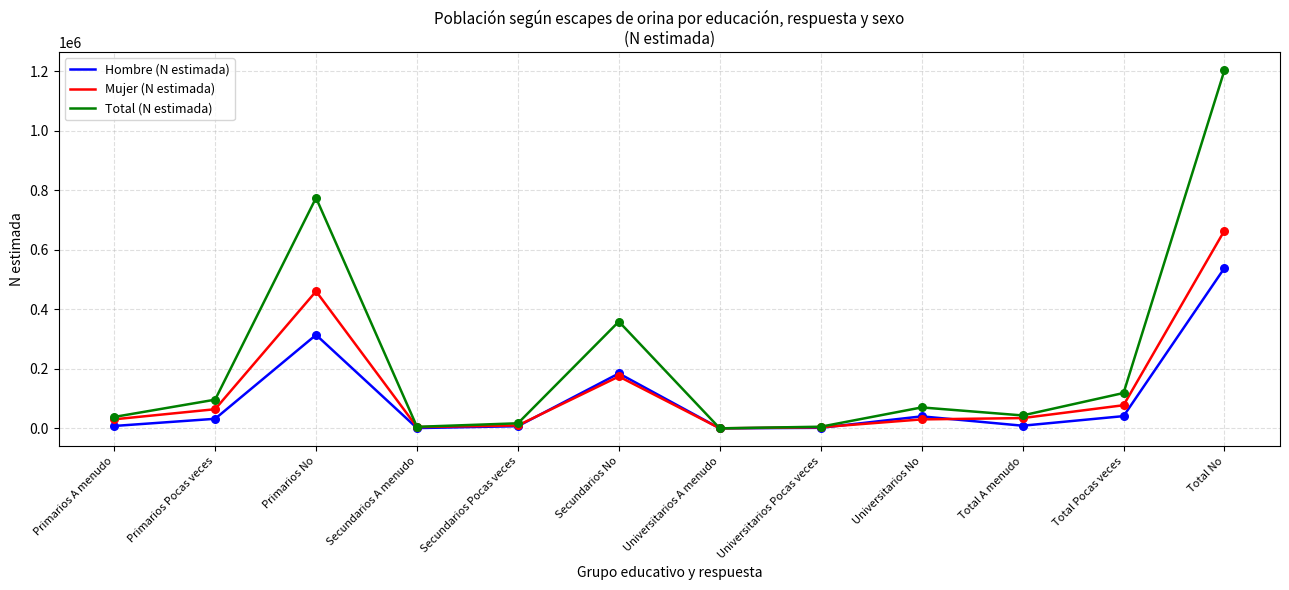

At how many categories does at least one series exceed 1066209?

1